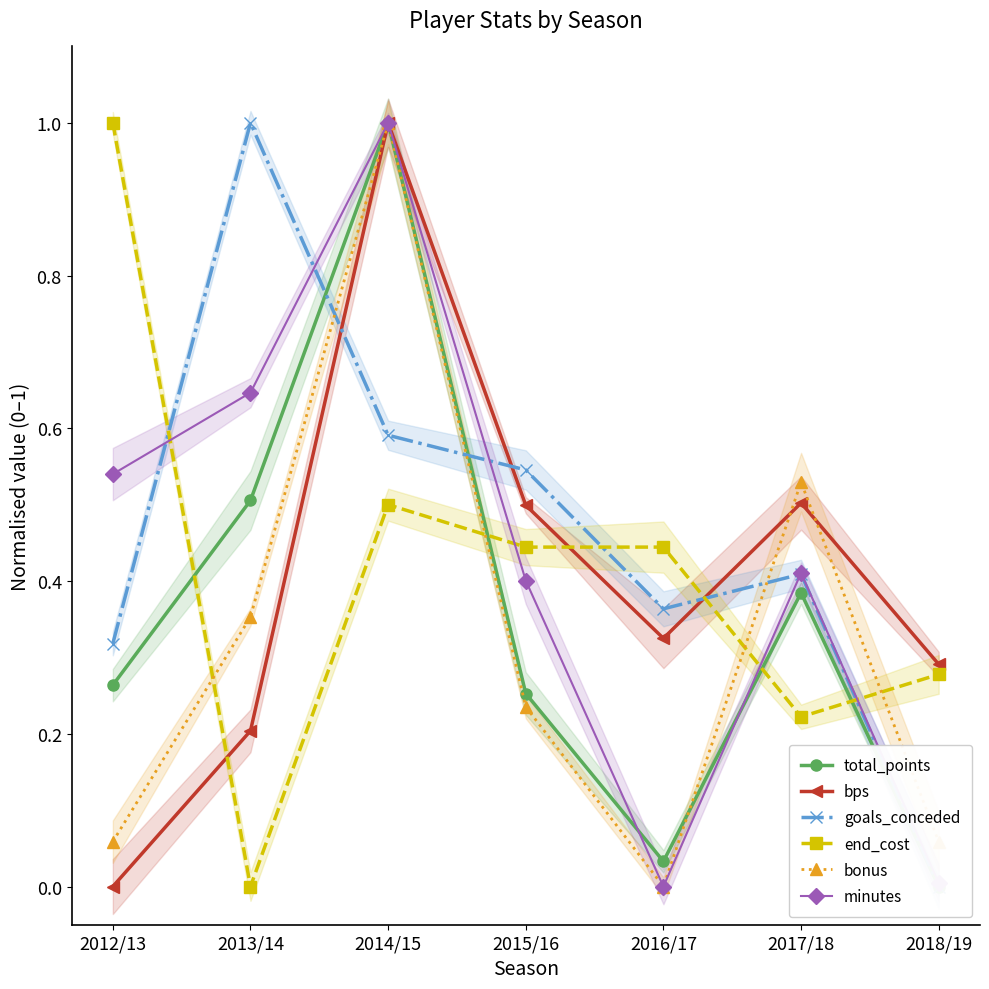

What is the average value of the minutes series?

0.4